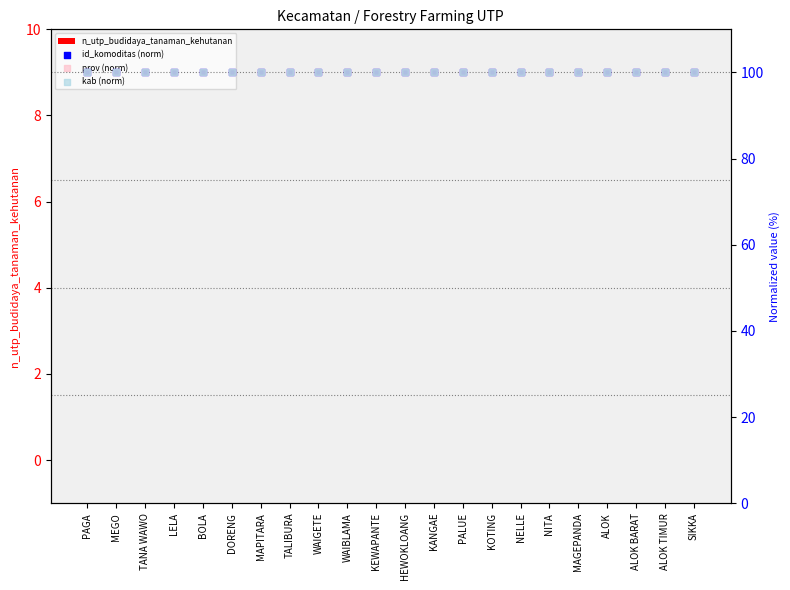

What is the total value across all series at BOLA?

300